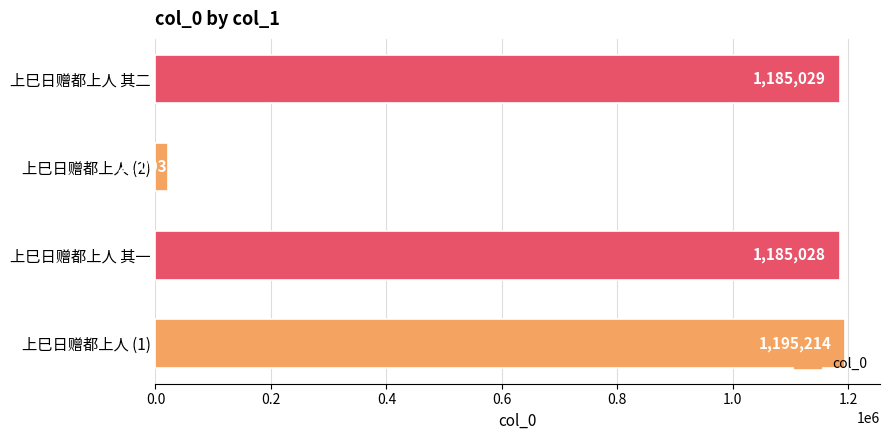

What is the minimum value shown in the chart?

21003